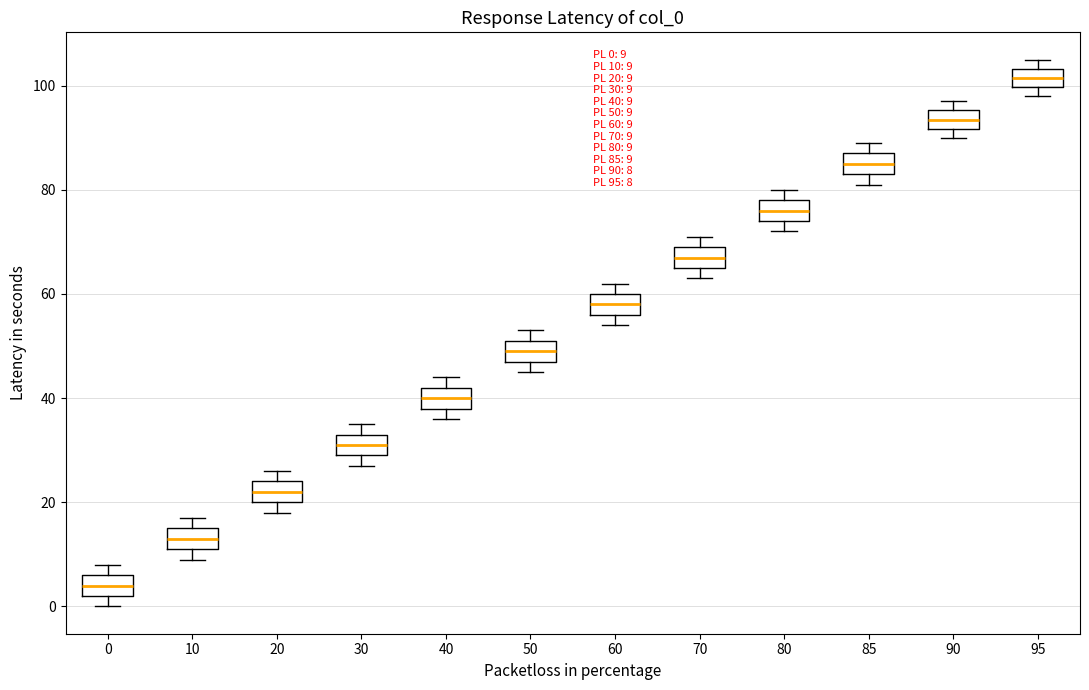

Which box has the lowest median line?

0